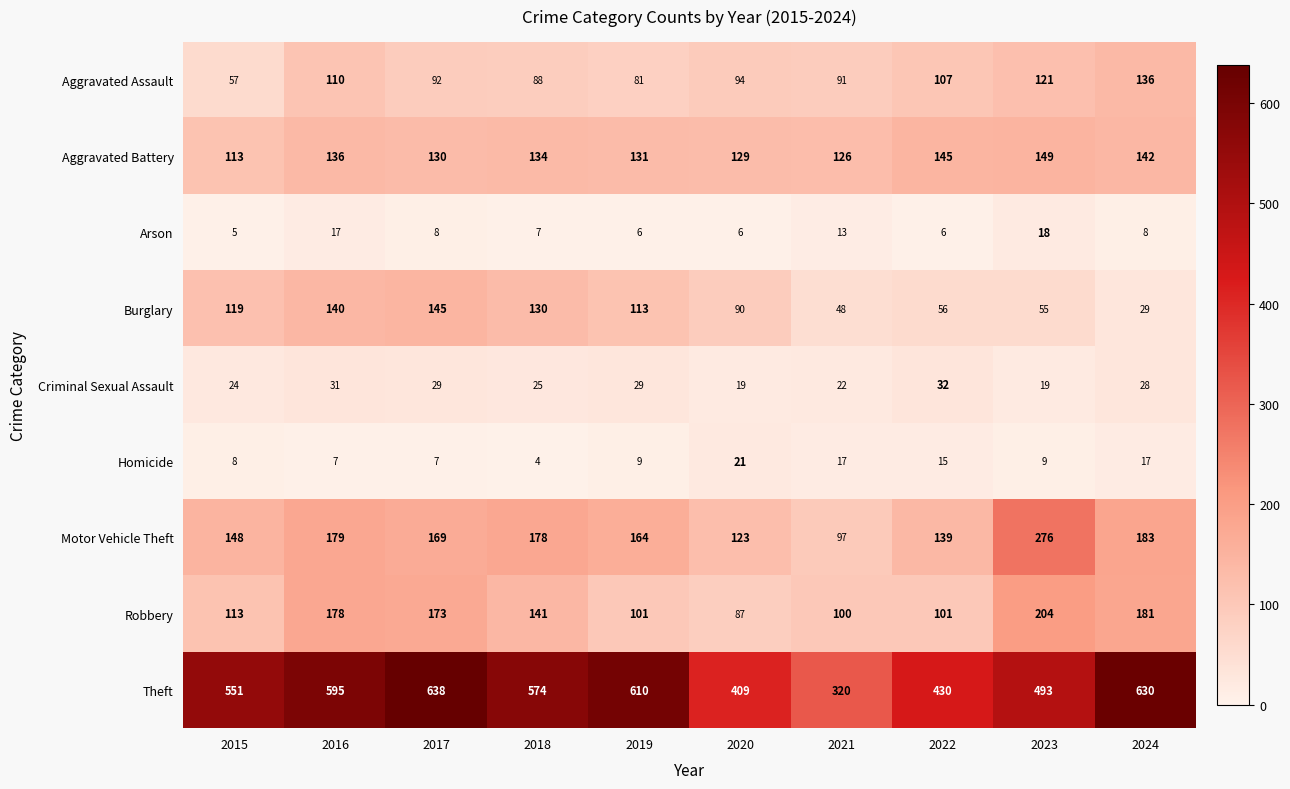

What is the difference between the Theft values at 2016 and 2015?

44